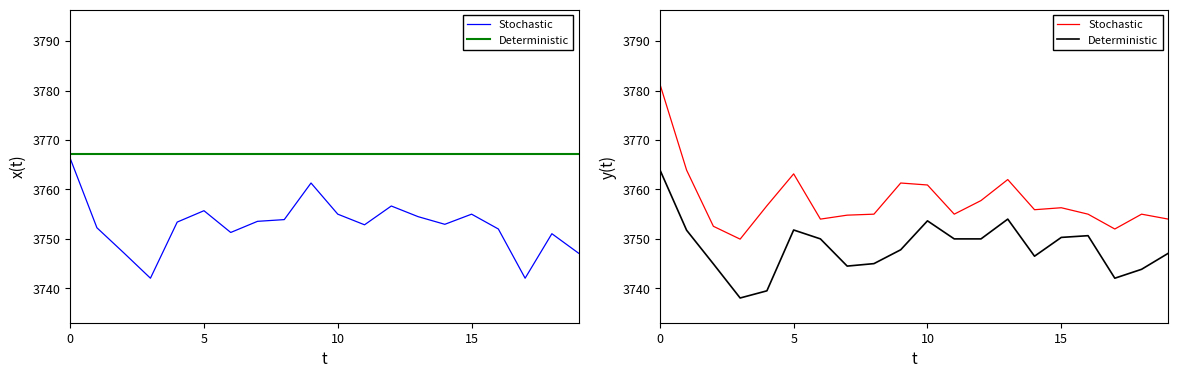

At 14, list the series in order from smallest to largest.

Deterministic, Stochastic